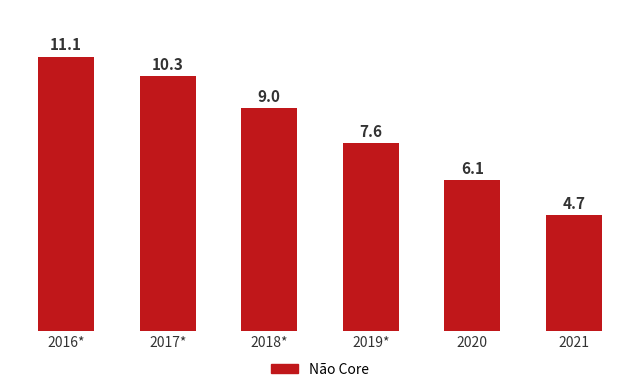

Rank the categories by value from lowest to highest.

2021, 2020, 2019*, 2018*, 2017*, 2016*